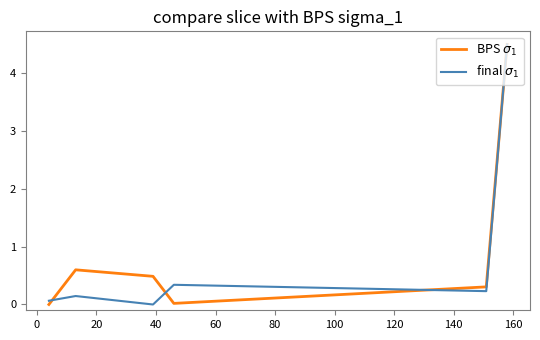

What is the greatest value displayed?

4.5